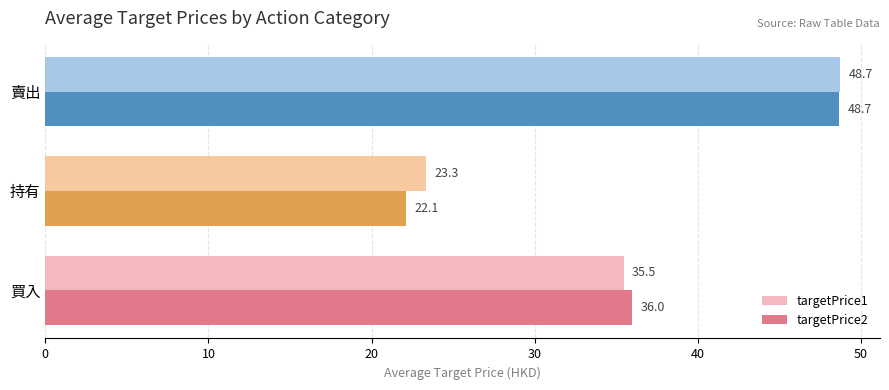

Which series has the largest range (max minus min)?

targetPrice2